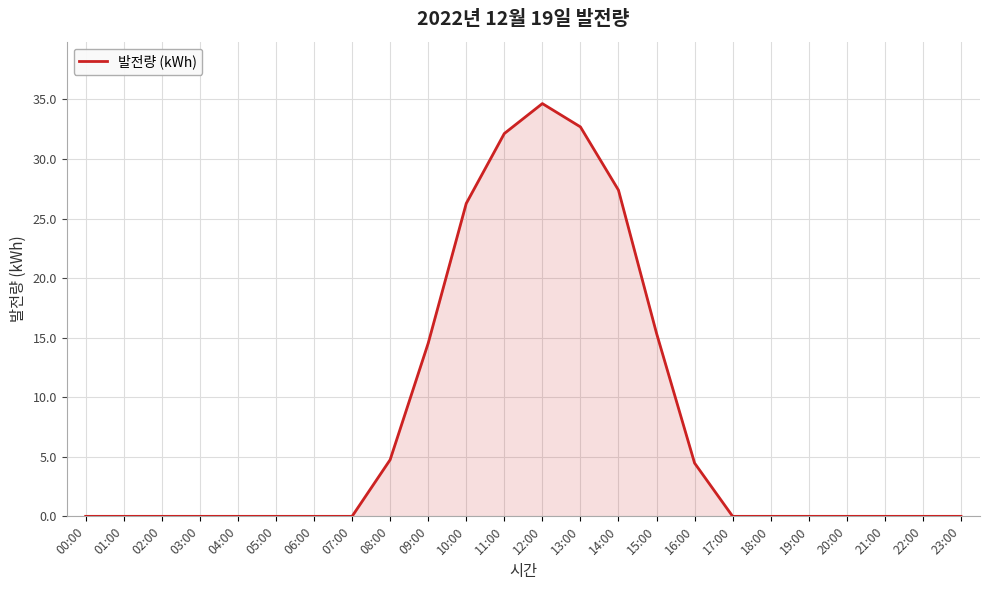

At which label is the value closest to 17?

15:00